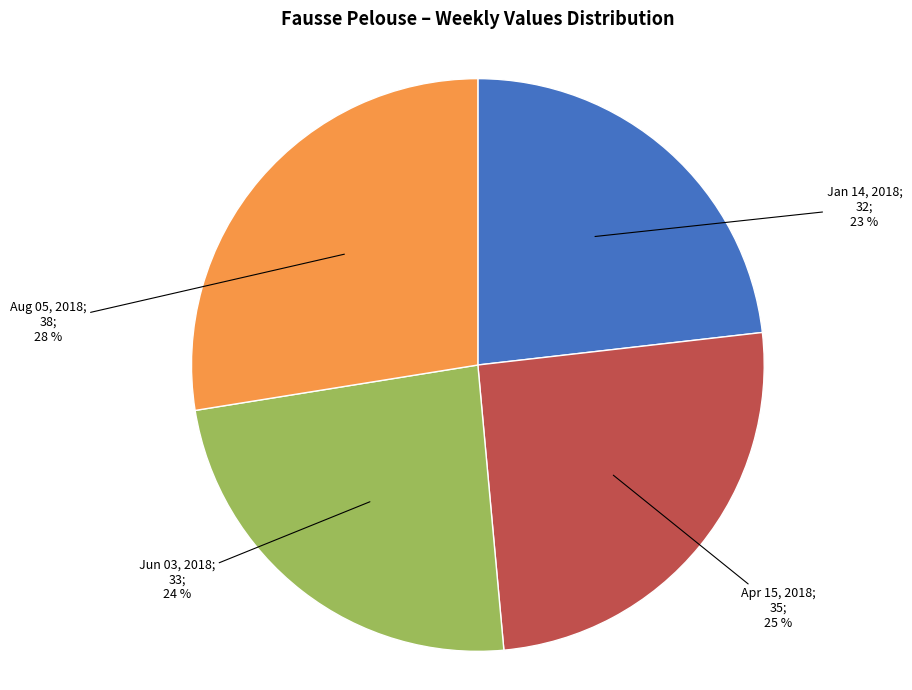

To the nearest percent, what is the average slice percentage?

25%